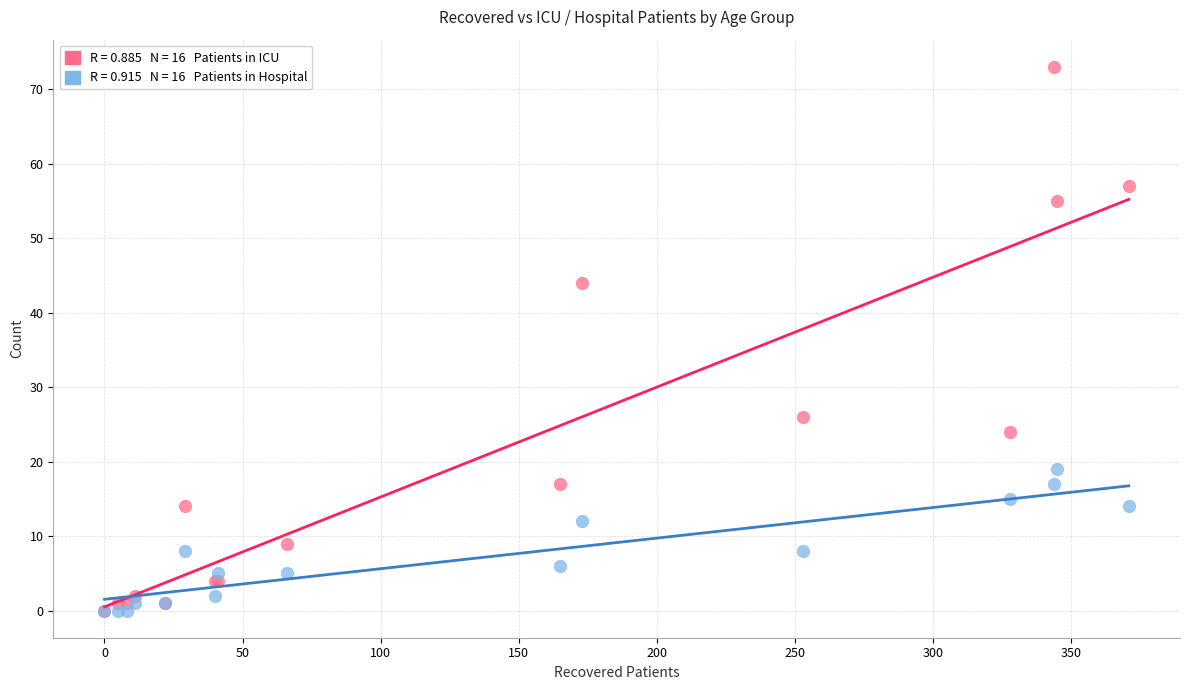

Across all series, what Y value is closest to 36?

44